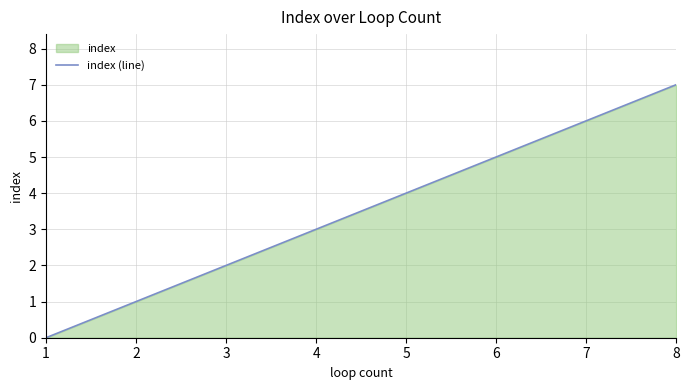

What is the sum of all values?

28